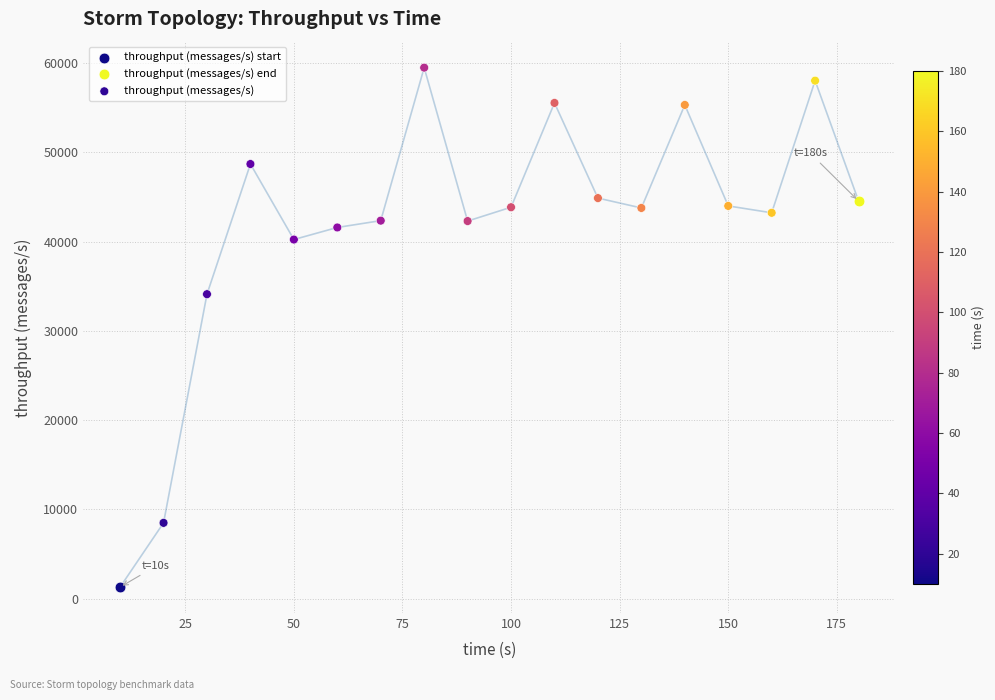

What are all the series names shown in the legend?

throughput (messages/s) start, throughput (messages/s) end, throughput (messages/s)